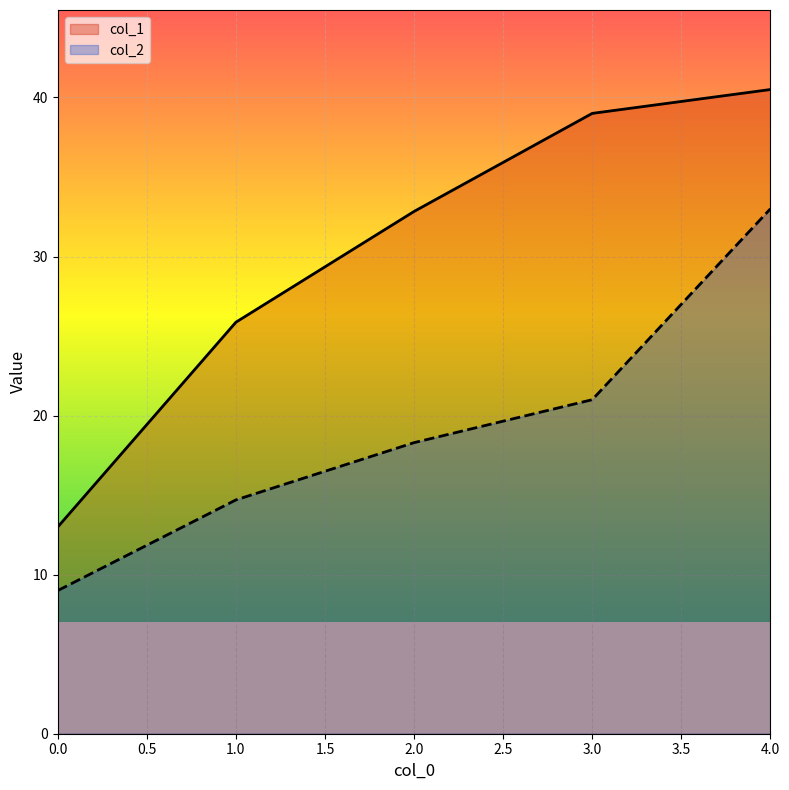

Reading left to right, extract all data points from this chart.

col_1: 13.0	25.9	32.8	39.0	40.5
col_2: 9.0	14.7	18.3	21.0	33.0